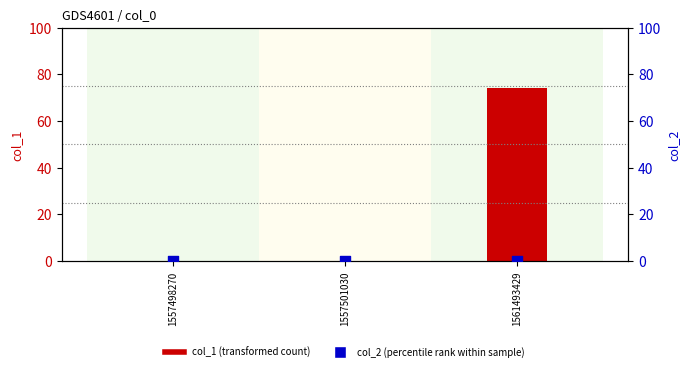

Which series reaches the minimum Y coordinate?

col_1 (transformed count)